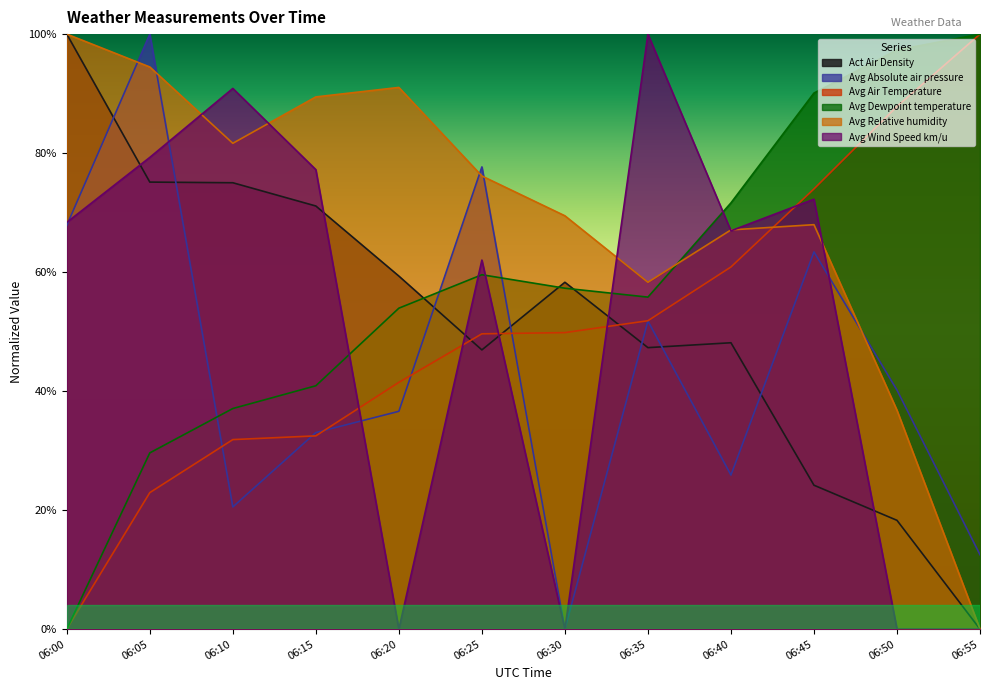

Does the chart display data point markers on the line(s)?

No